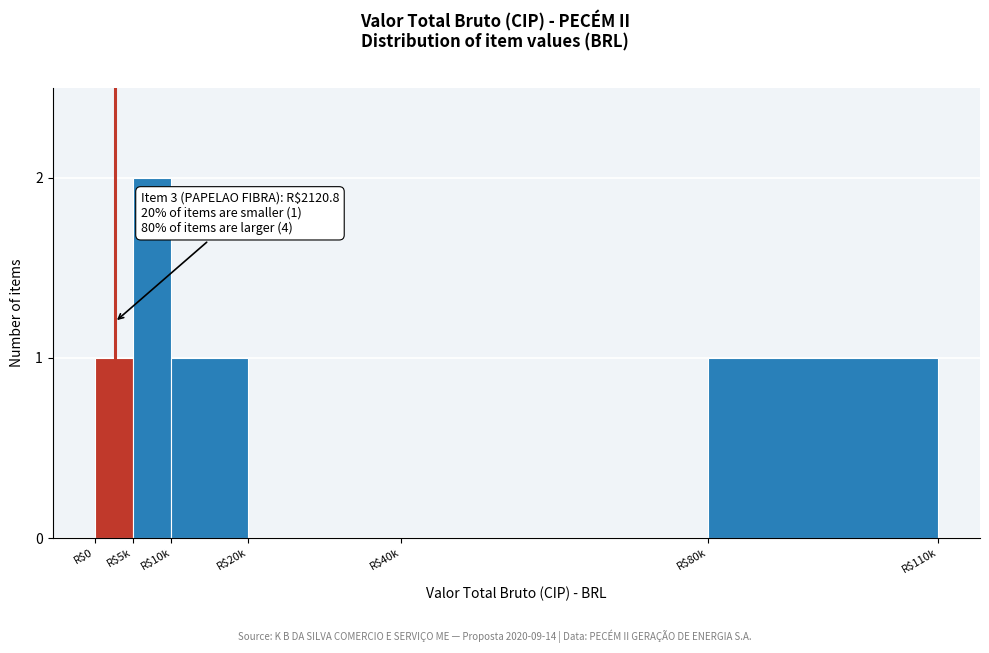

The value at R$20k is 1. True or false?

False